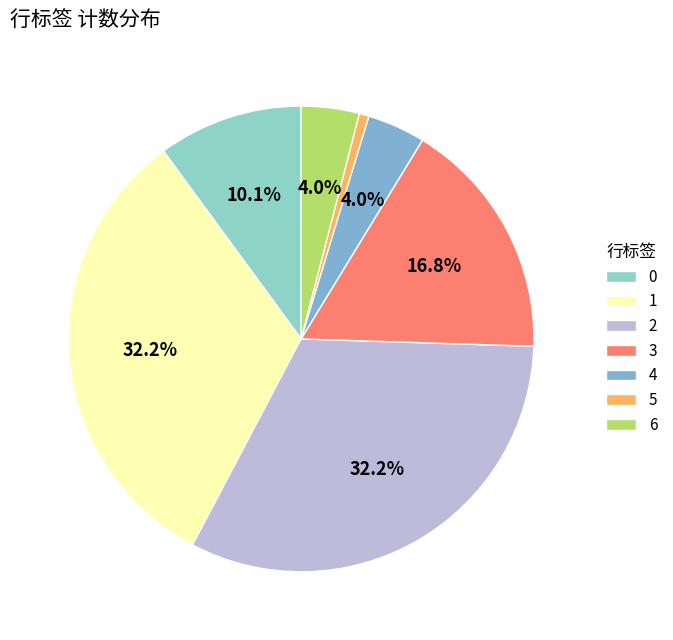

The 4 slice represents 4% of the pie. True or false?

True